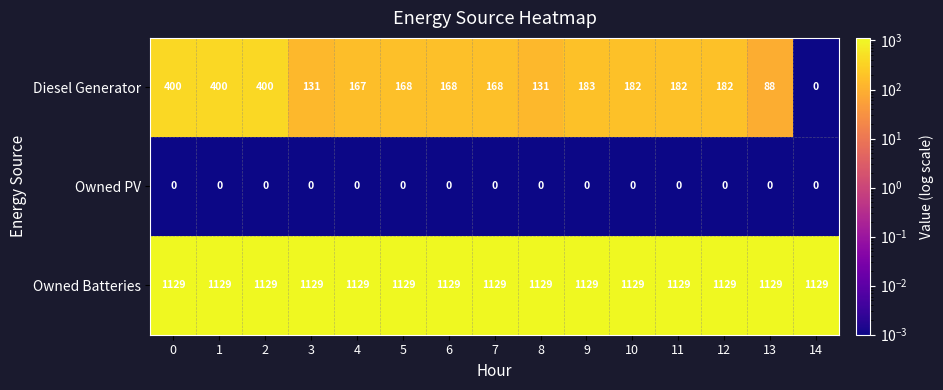

What is the spread (max minus min) of values at 4?

1129